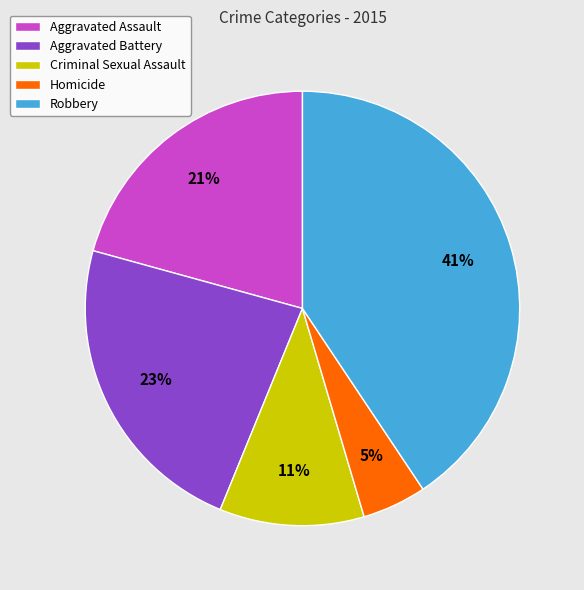

True or false: Aggravated Battery accounts for 23% of the total.

True